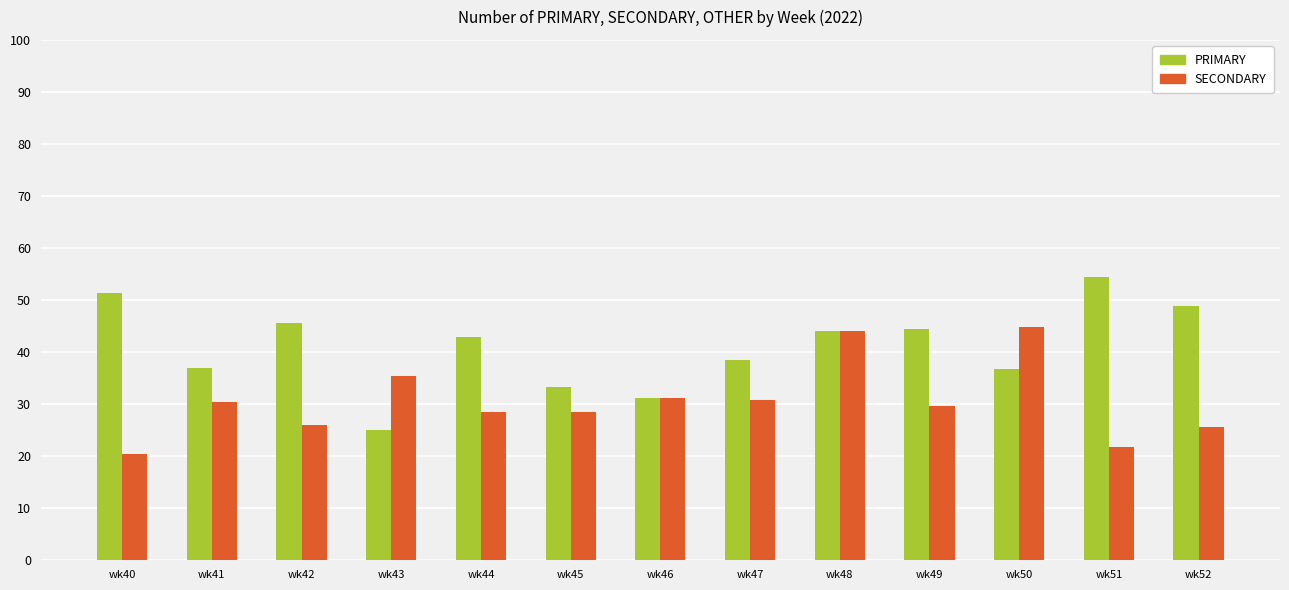

The value of SECONDARY at wk52 is 25.5. True or false?

True